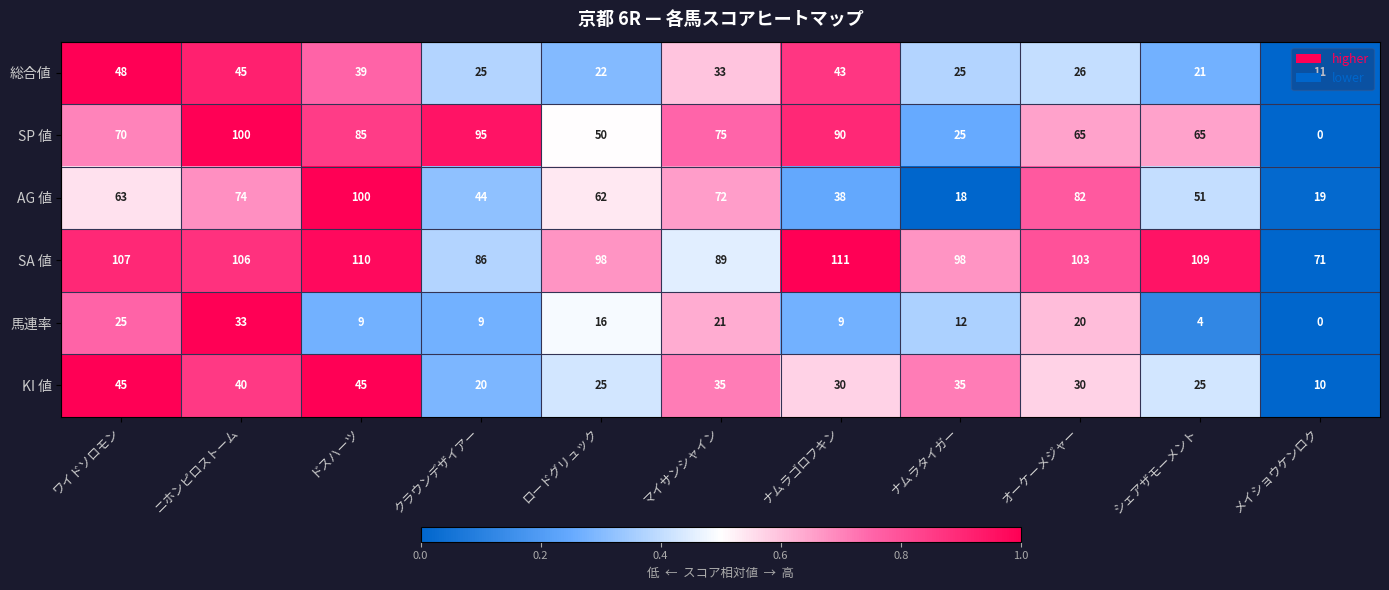

At how many categories does at least one series exceed 0?

11